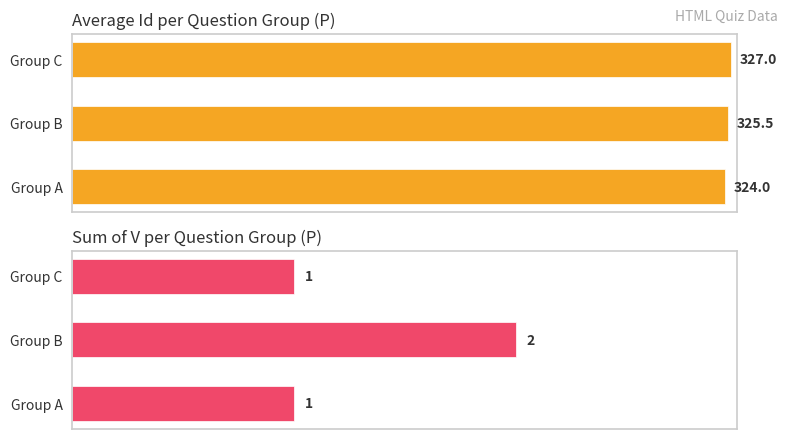

How many categories are shown in the chart?

3